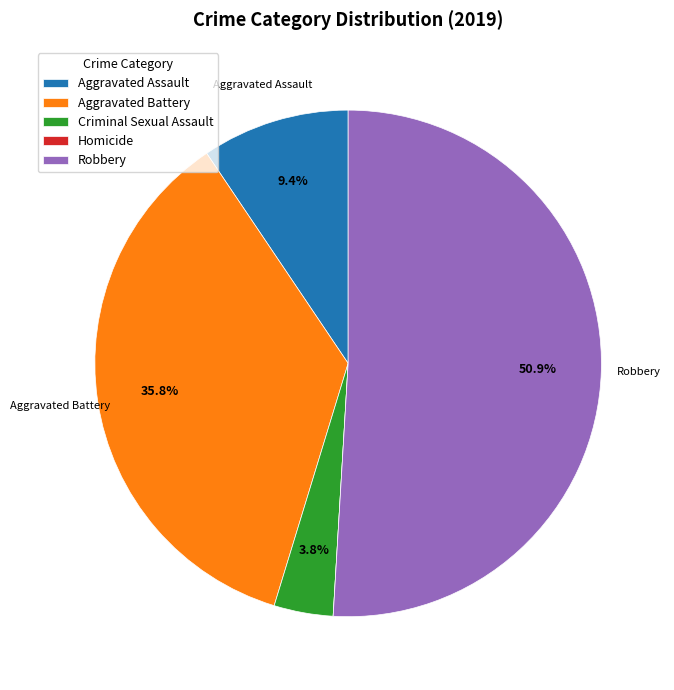

Is it true that Robbery is 42% of the pie?

False